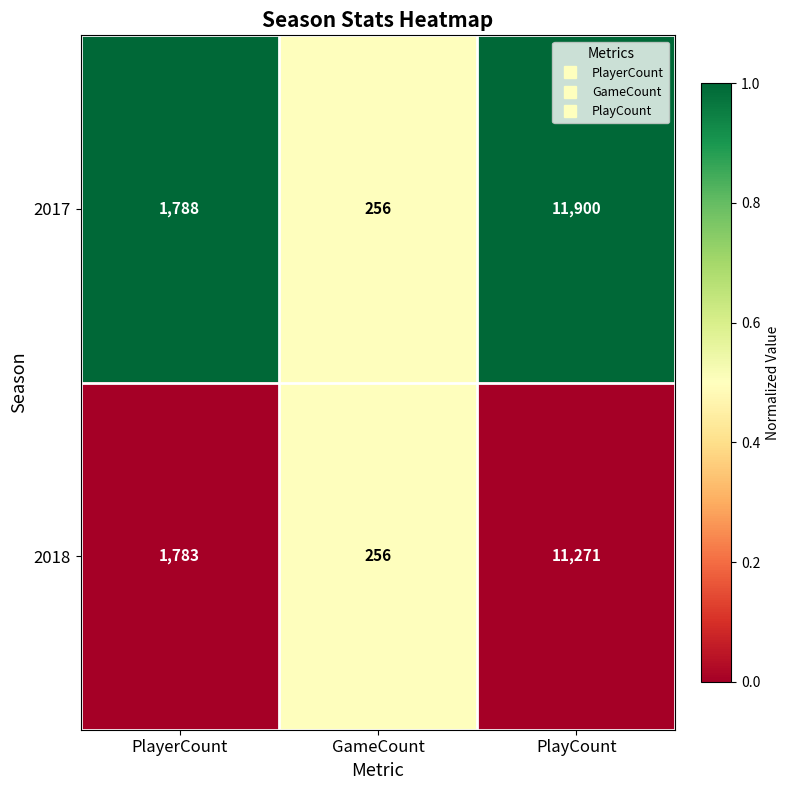

What is the spread (max minus min) of values at PlayCount?

629